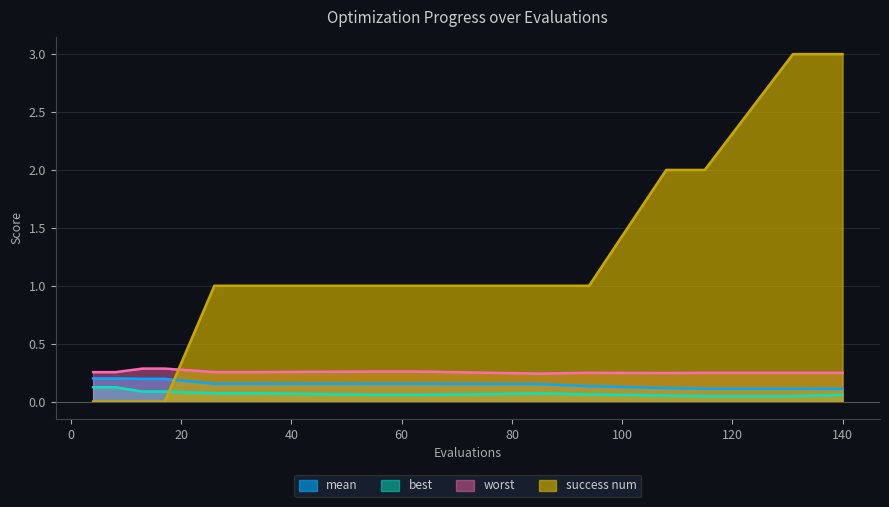

What is the sum of all worst values?

3.6